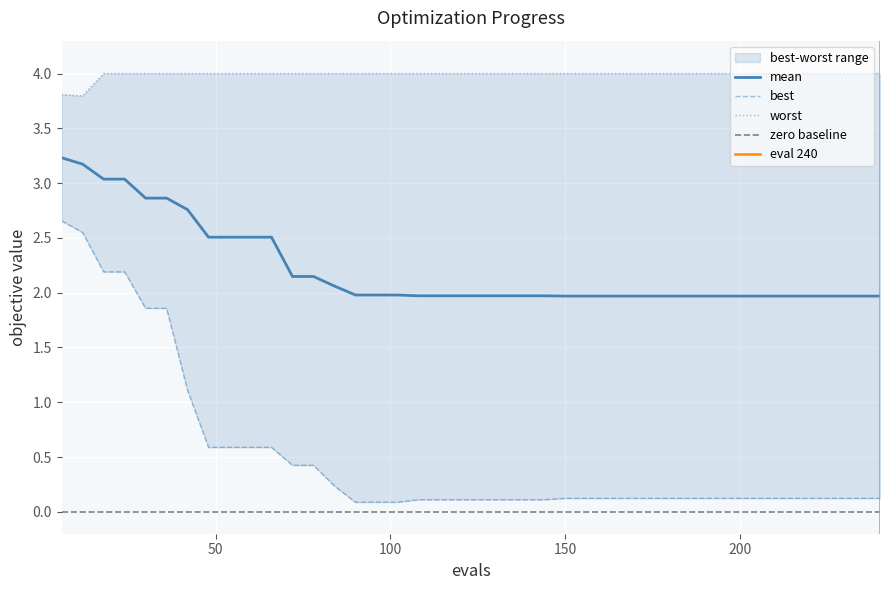

What are all the series names shown in the legend?

mean, best, worst